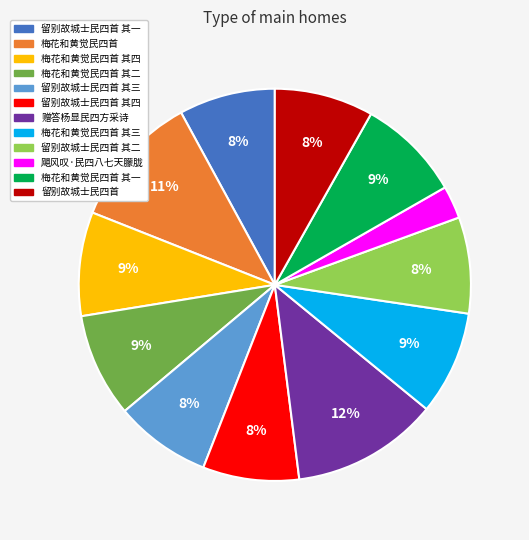

To the nearest percent, what is the average slice percentage?

8%